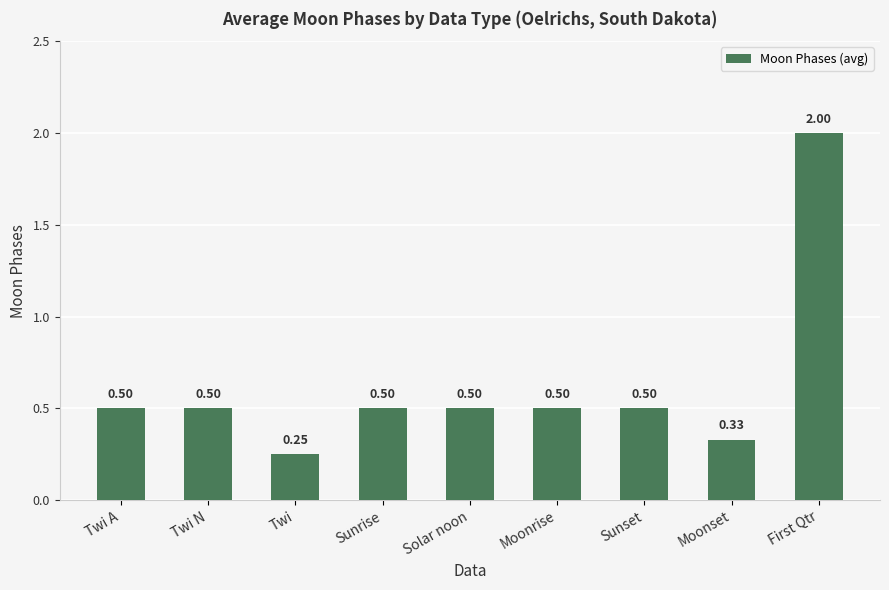

True or false: the data shows 2.0 at First Qtr.

True